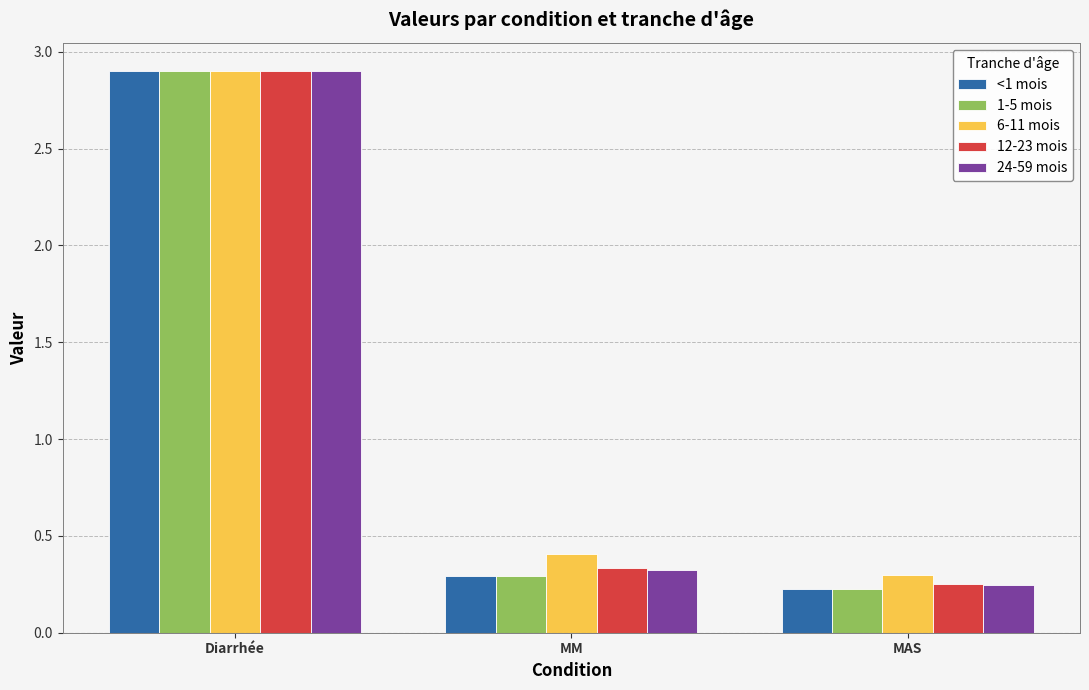

What is the sum of all 12-23 mois values?

3.5